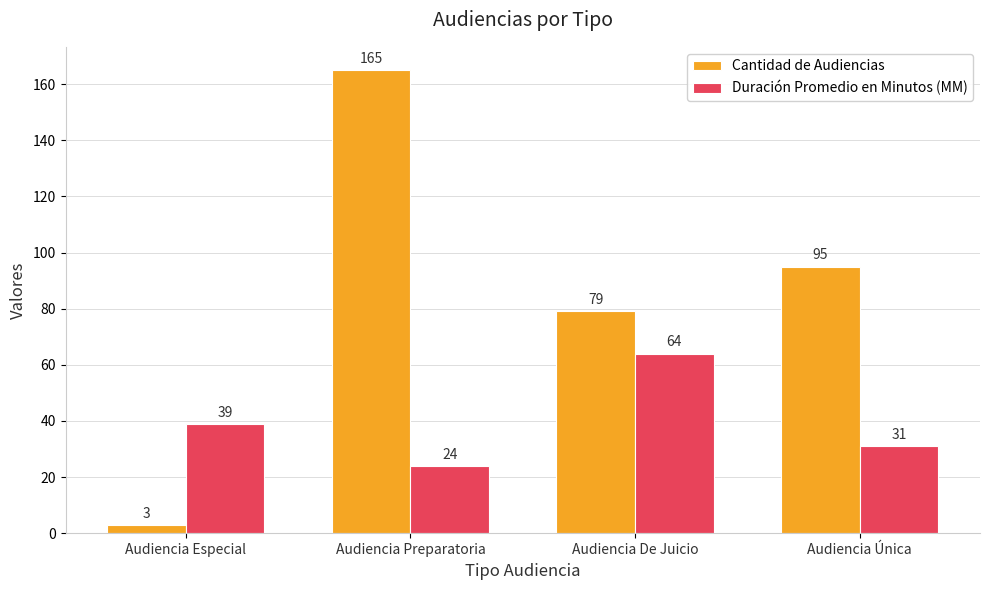

Rank the series by their average value, from highest to lowest.

Cantidad de Audiencias, Duración Promedio en Minutos (MM)